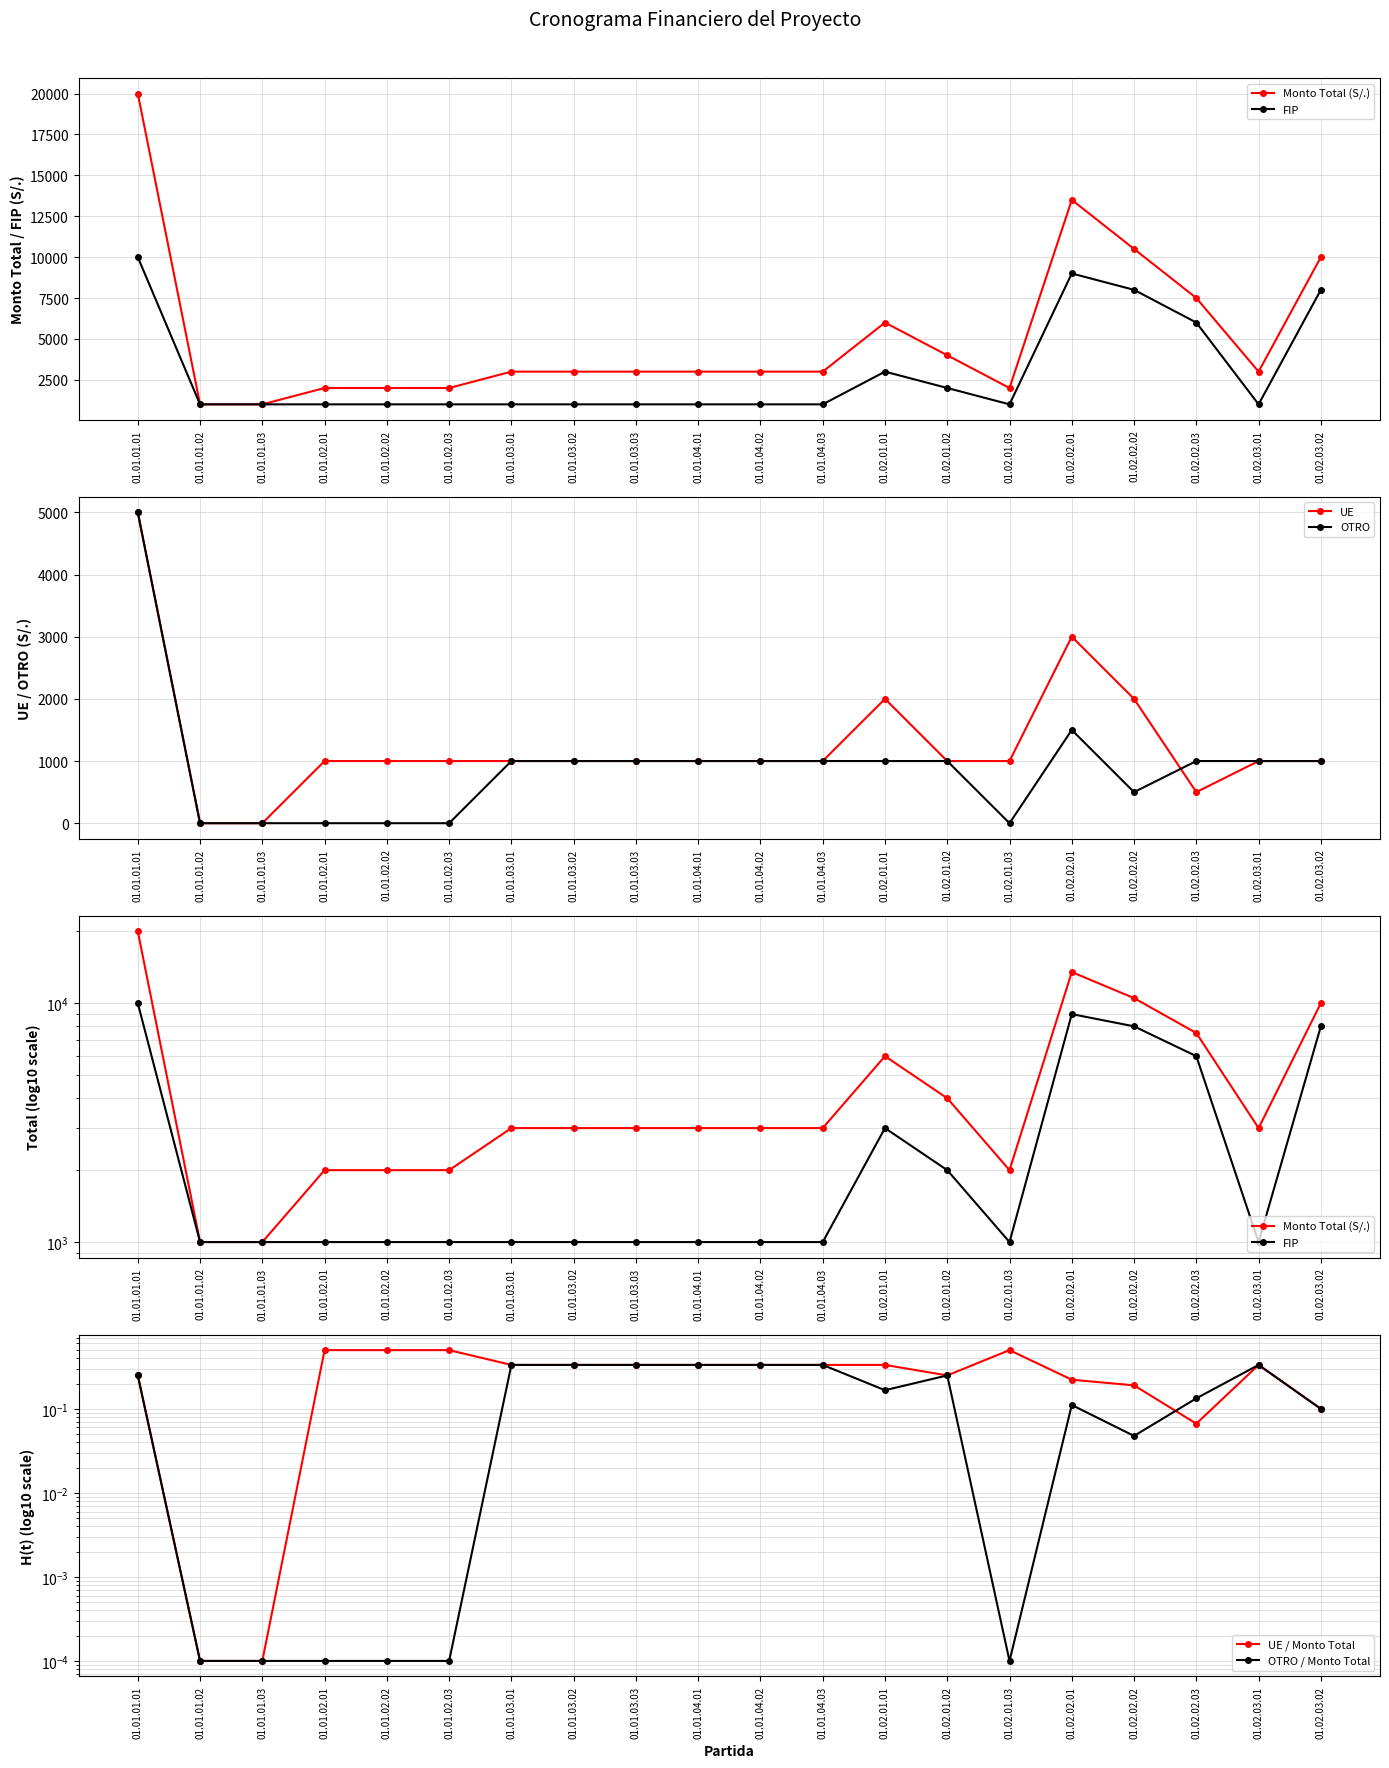

What is the label of the 14th point from the left?

01.02.01.02